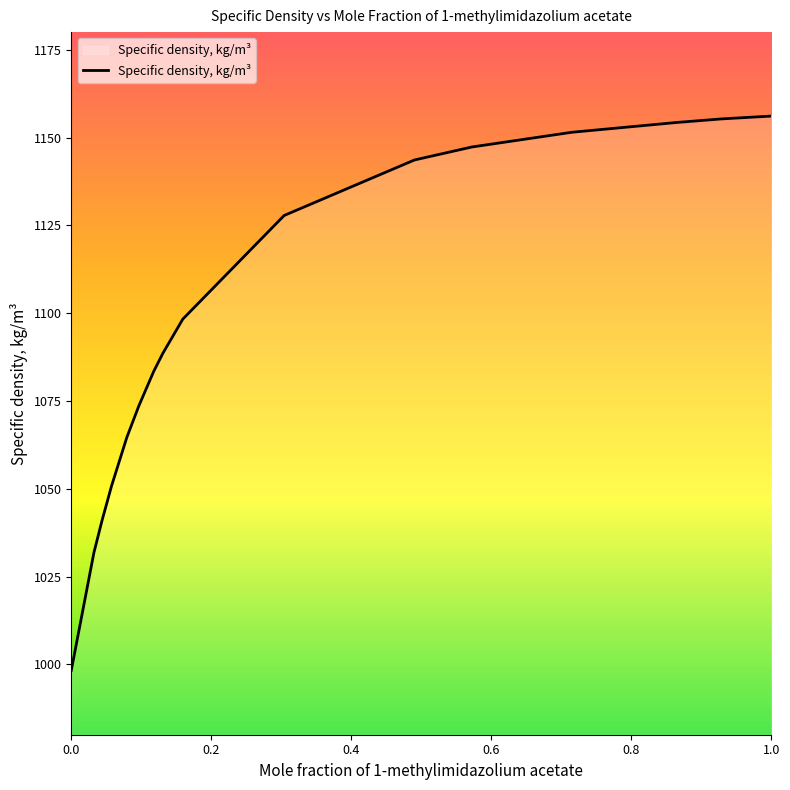

What is the maximum value shown in the chart?

1156.1